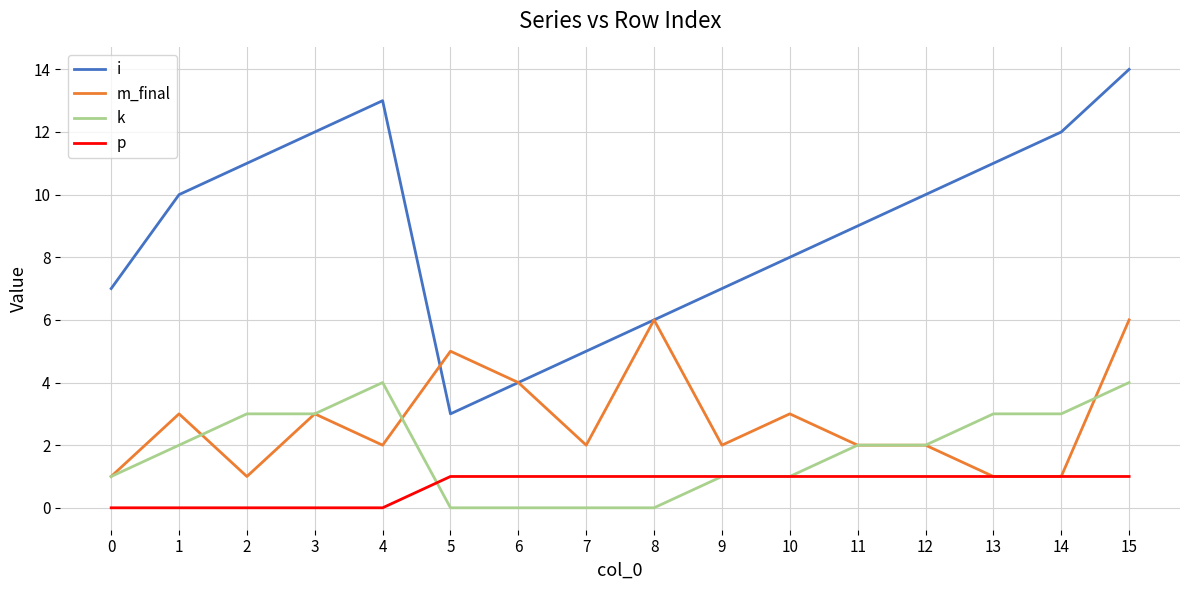

How many lines are shown in the chart?

4